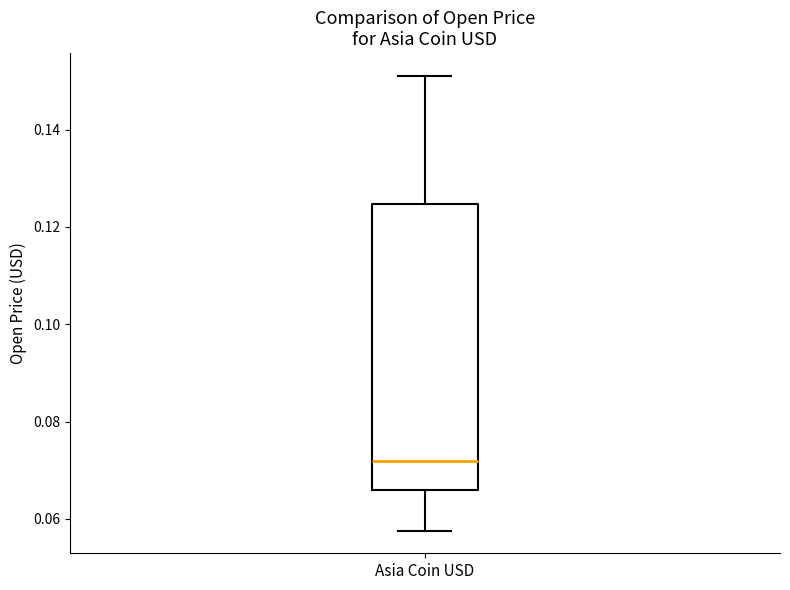

Transcribe this box plot: give where the median line is, the range the box spans, and where the two whiskers end, as read against the y-axis. The values are not printed on the chart, so give them approximately, as read against the axis.

median 0.072, box 0.066 to 0.124, whiskers 0.058 to 0.152